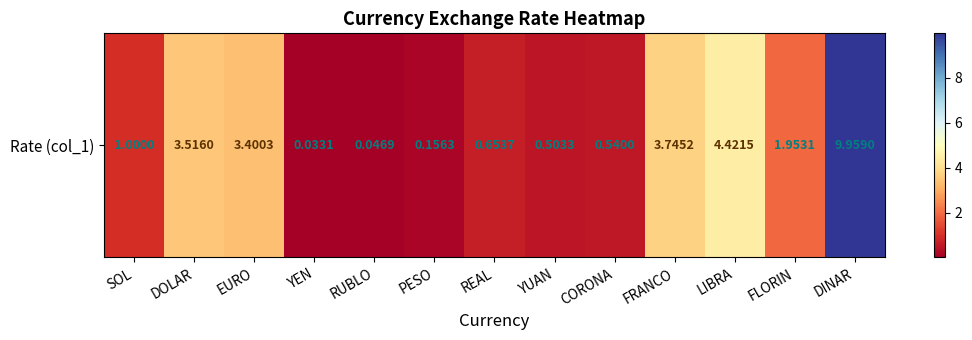

List the labels in order of value, largest first.

DINAR, LIBRA, FRANCO, DOLAR, EURO, FLORIN, SOL, REAL, CORONA, YUAN, PESO, RUBLO, YEN